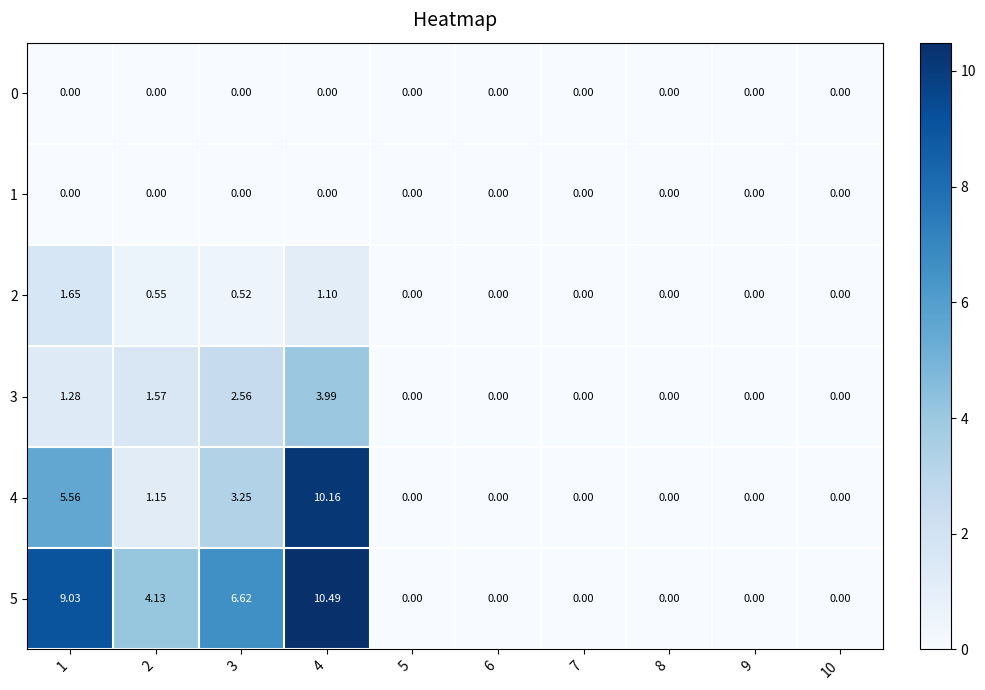

Between 4 and 9, which series saw the biggest shift?

5